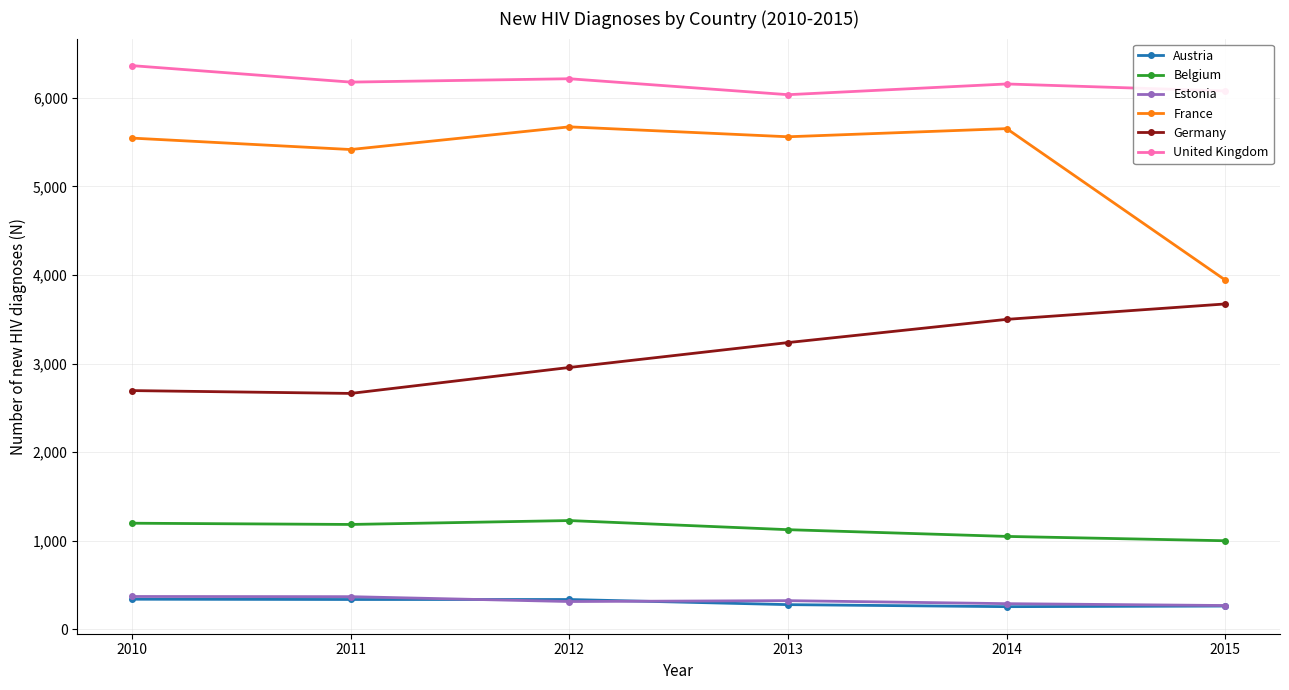

What is the value of the Austria point at the 2nd from the left?

338